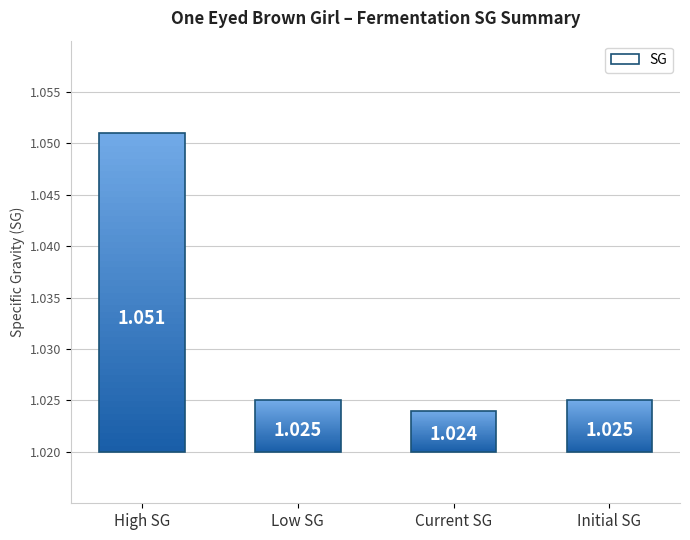

Rank the categories by value from lowest to highest.

Current SG, Low SG, Initial SG, High SG